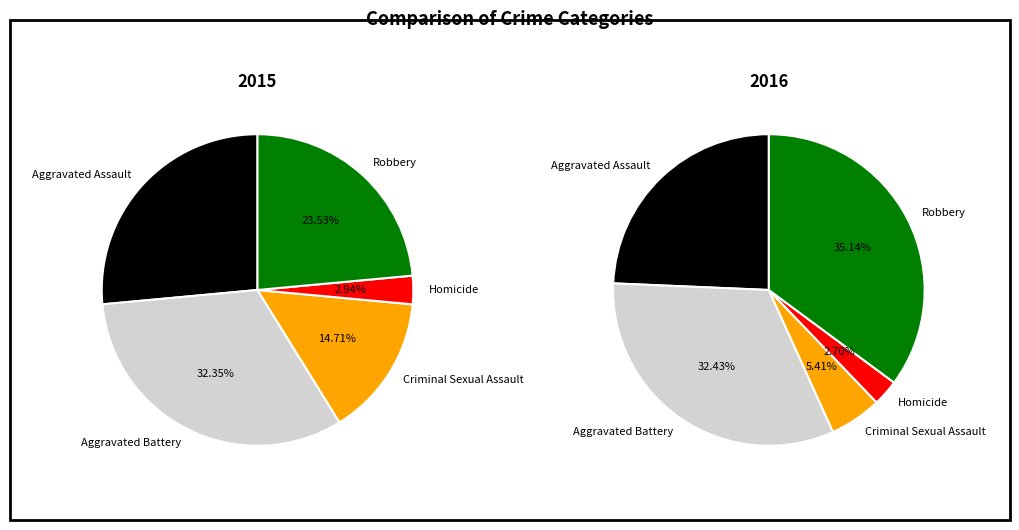

Count the number of slices in the pie.

5